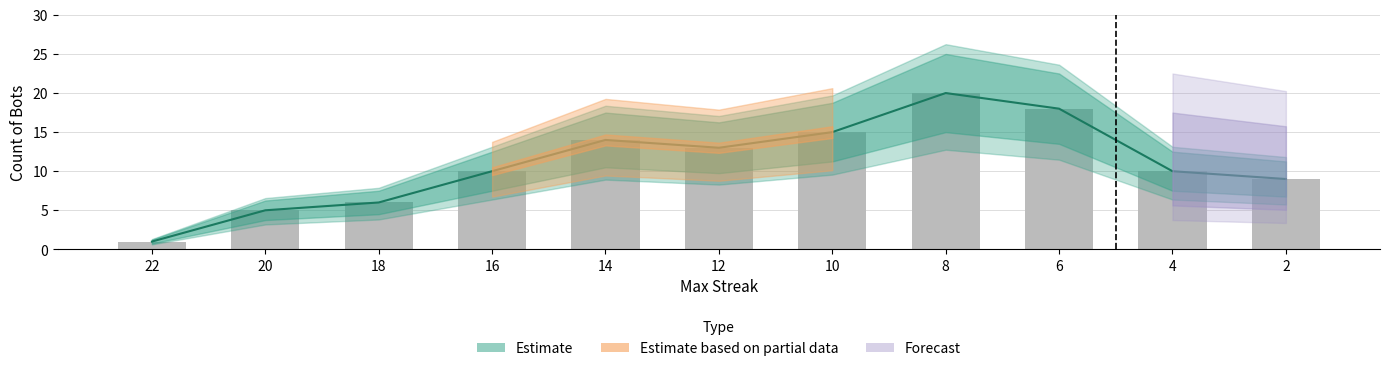

What is the highest value of the Observed series?

20